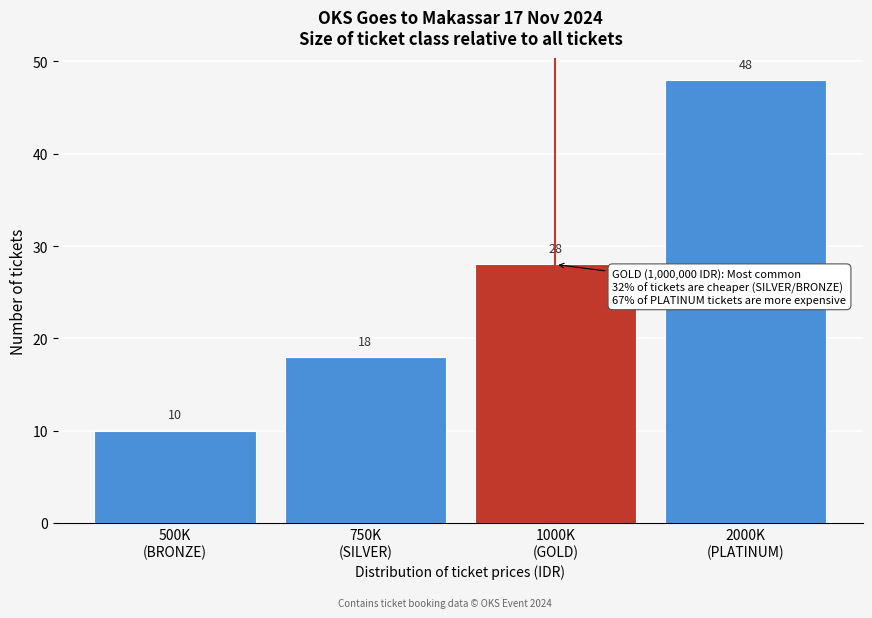

Reading right to left, transcribe all the data shown in this chart.

48	28	18	10